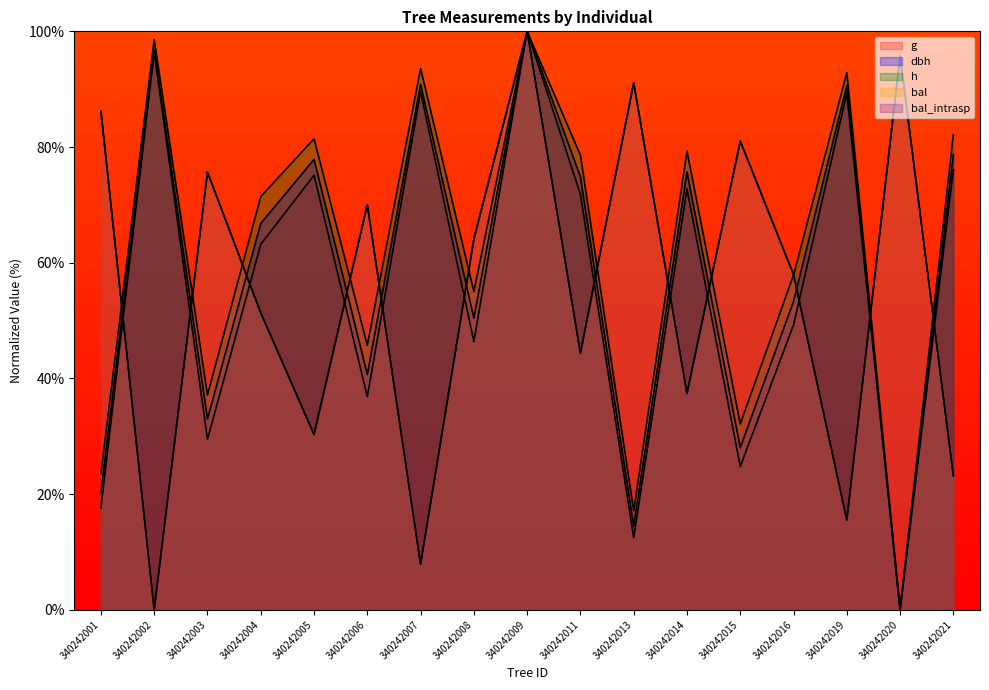

What is the average value of the dbh series?

58.4